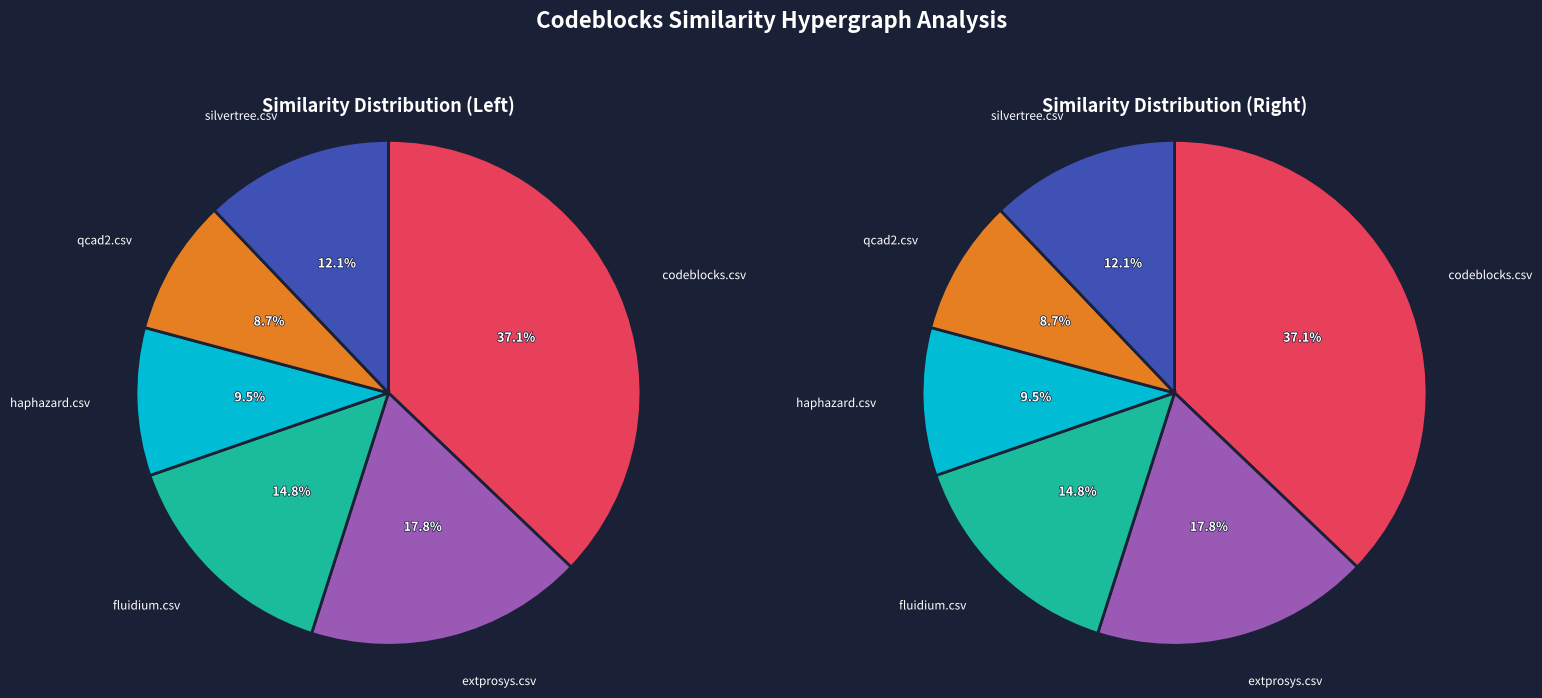

To the nearest percent, what portion does haphazard.csv represent?

9%